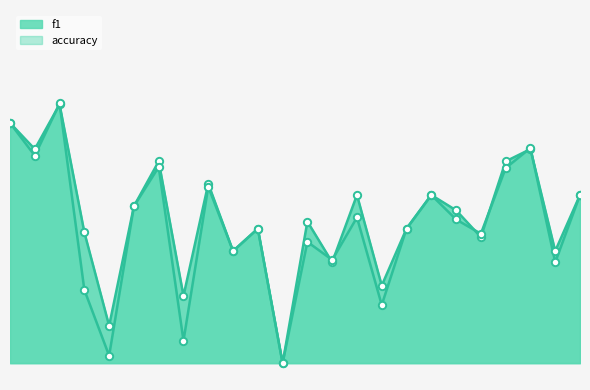

Which series contains the highest Y value?

f1